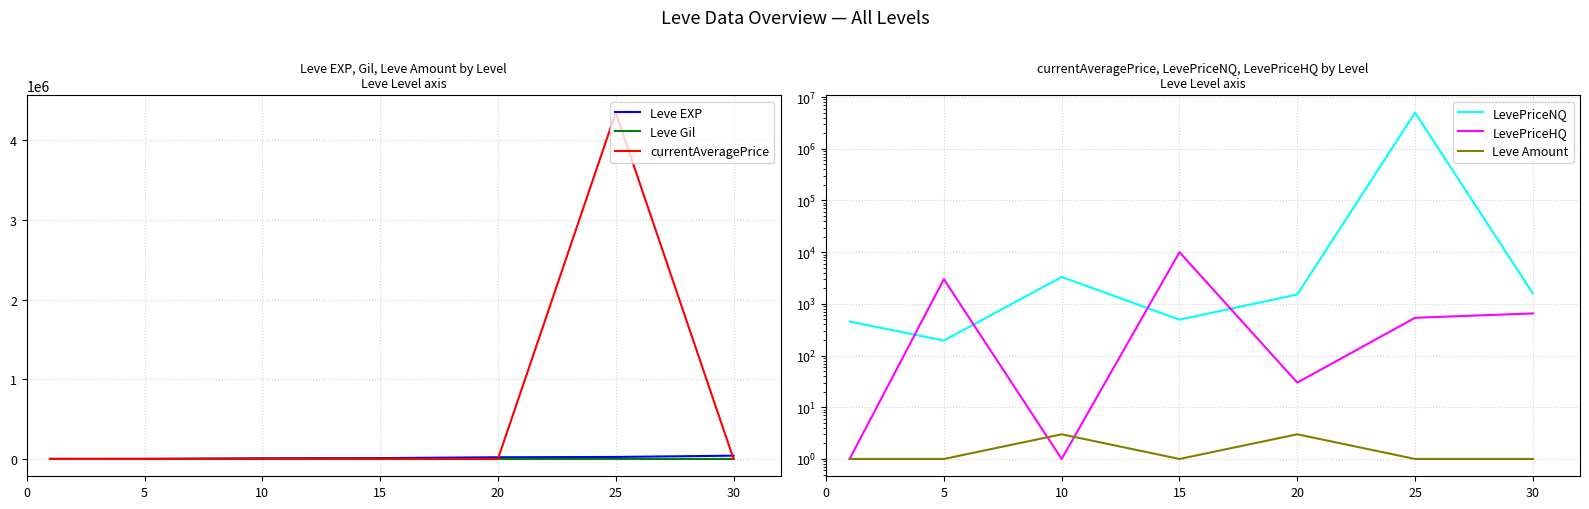

True or false: Leve Gil and Leve Amount intersect in this chart.

False